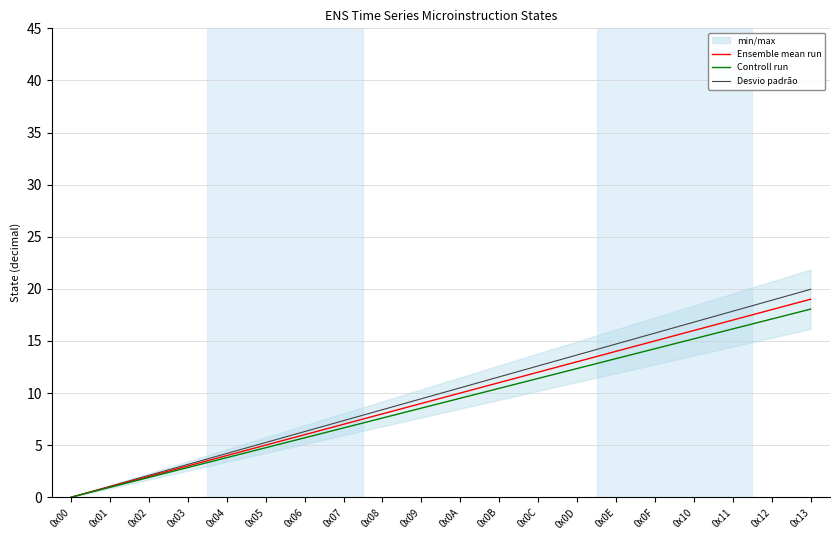

What is the label of the 13th point from the right?

0x07